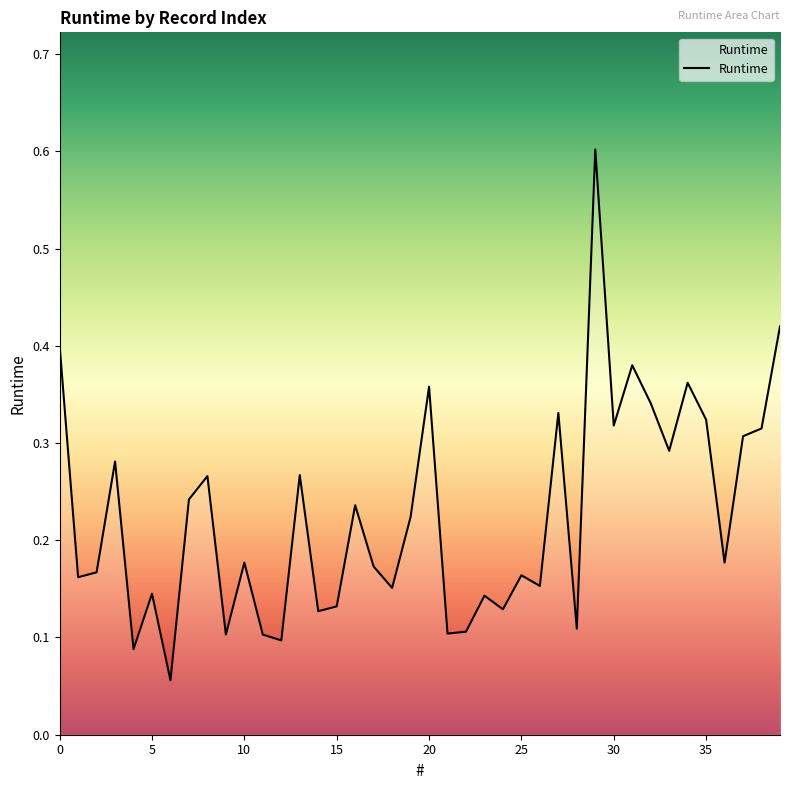

What is the difference between the maximum and minimum values?

0.5